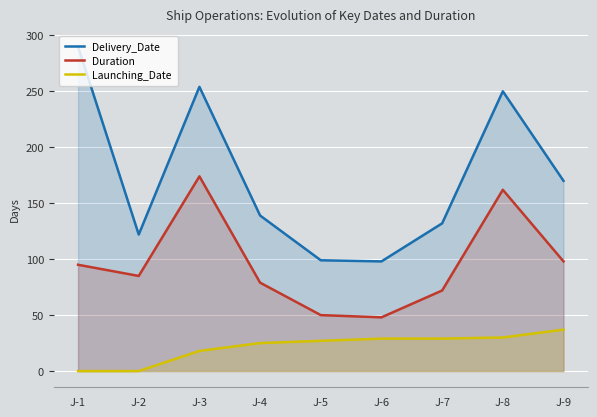

At which category is the sum across all series the highest?

J-3